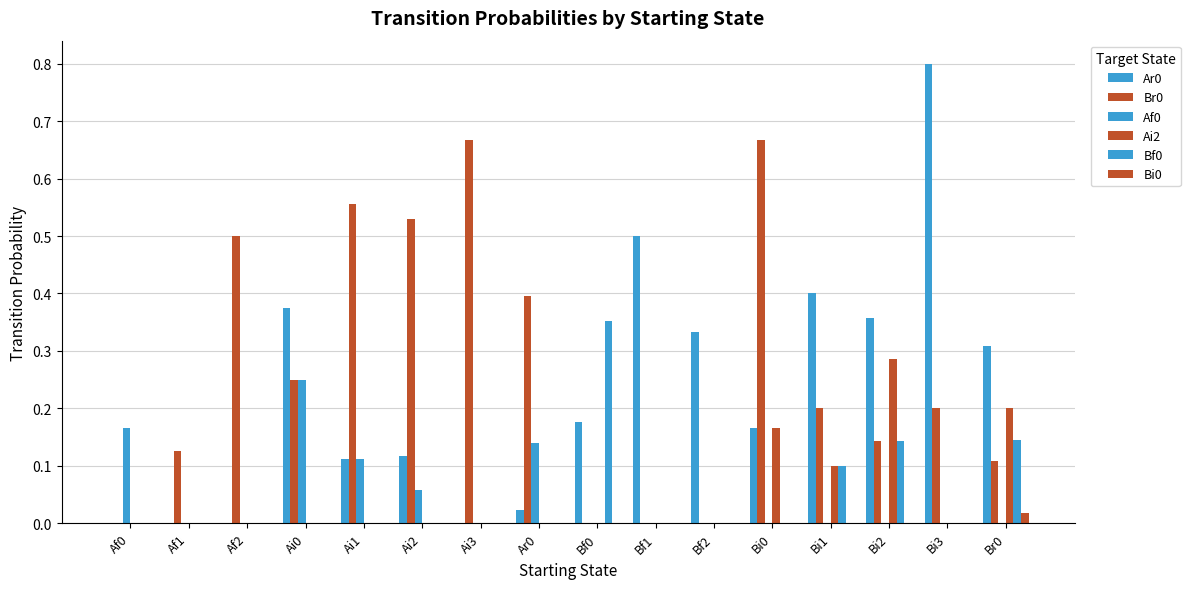

What is the maximum value shown in the chart?

0.8